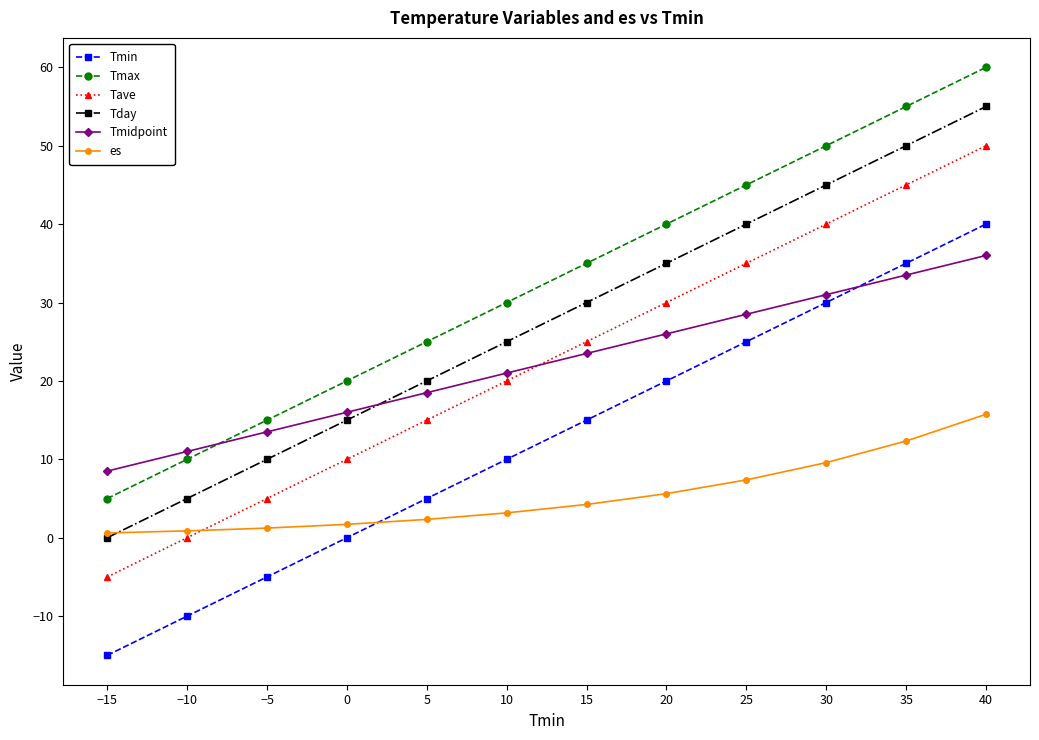

True or false: Tmin and Tave intersect in this chart.

False